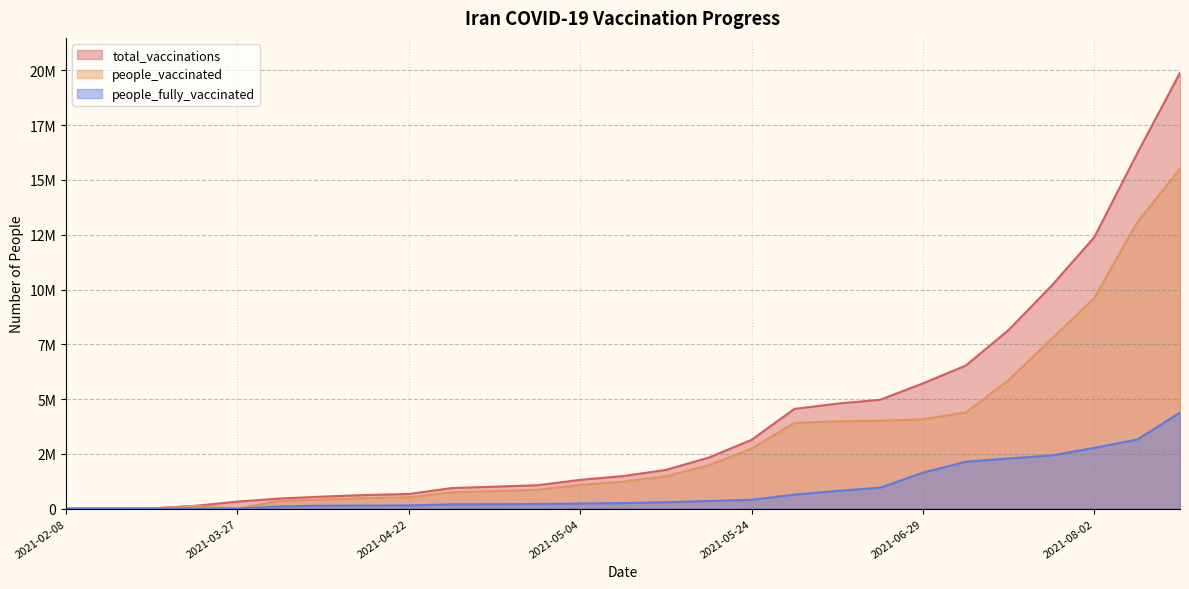

Does the chart have visible grid lines?

Yes